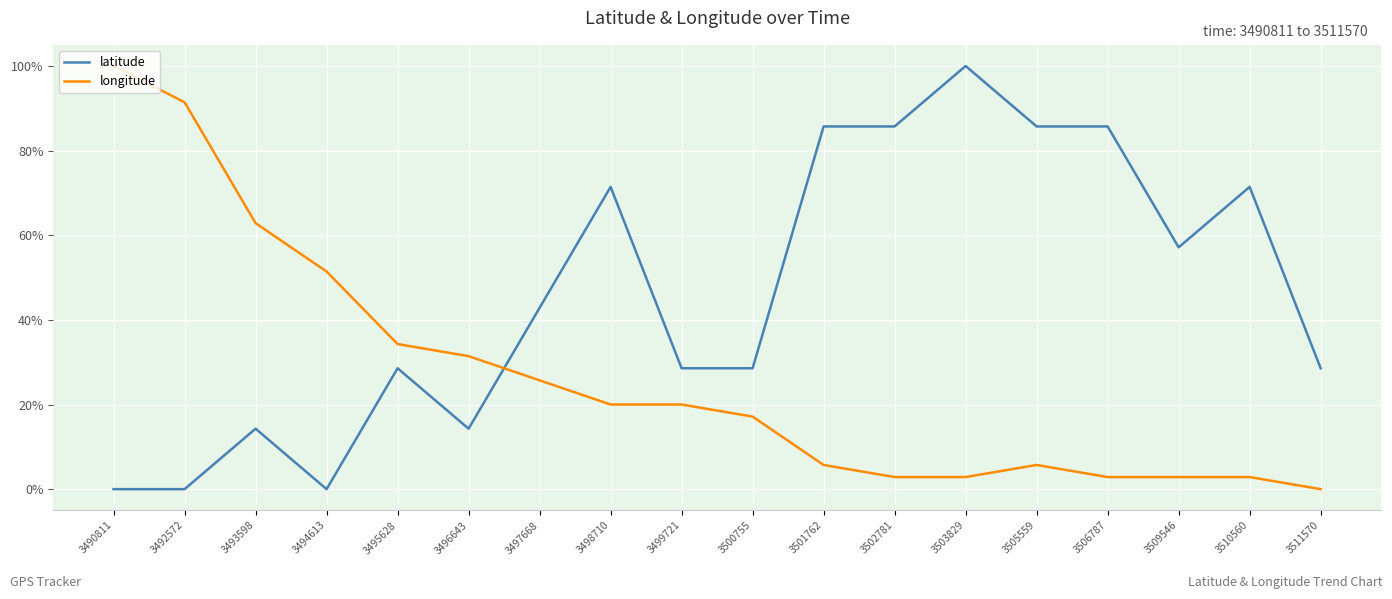

Which series ends up on top after the final intersection of latitude and longitude?

latitude